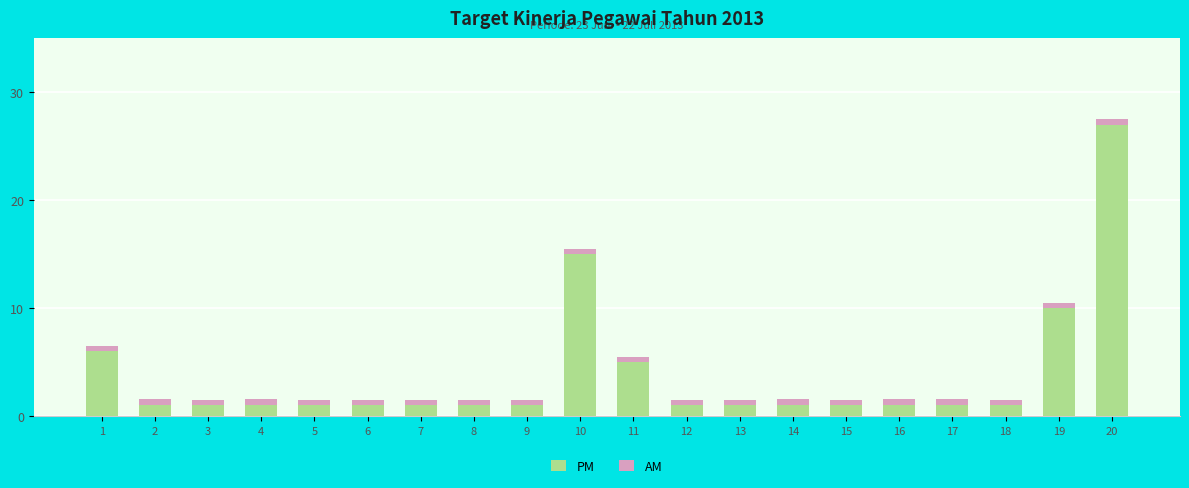

The value of PM at 19 is 10.0. True or false?

True